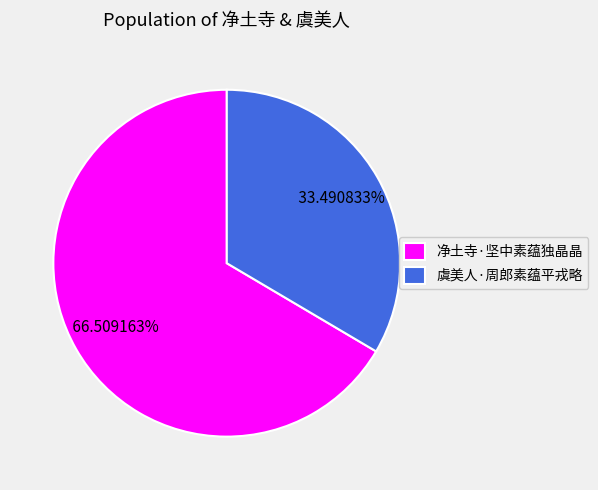

To the nearest percent, what is the difference between the largest and smallest slice percentages?

33%